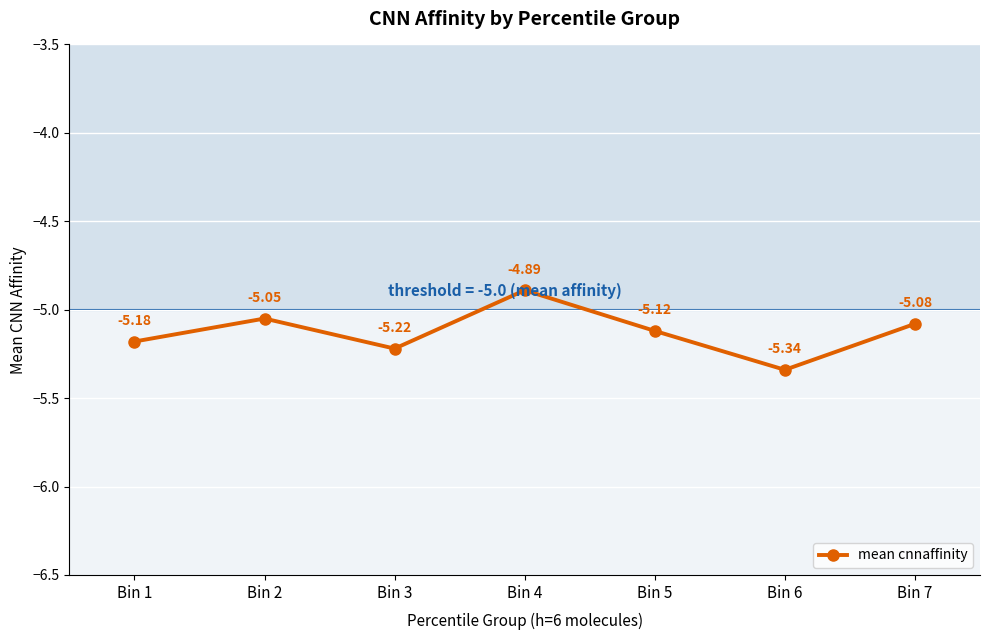

Is it true that the value at Bin 3 is -5.2?

True